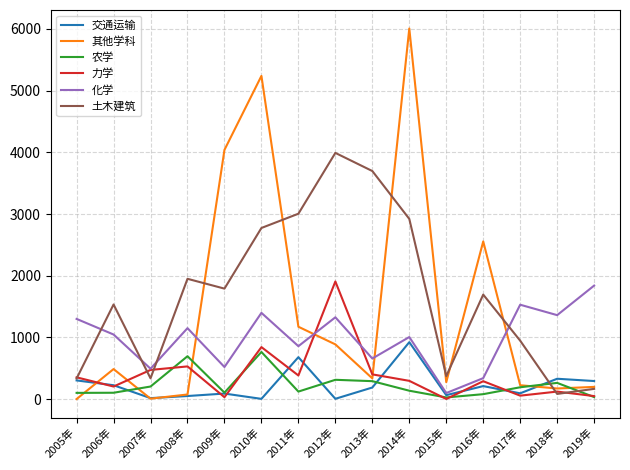

What are all the series names shown in the legend?

交通运输, 其他学科, 农学, 力学, 化学, 土木建筑